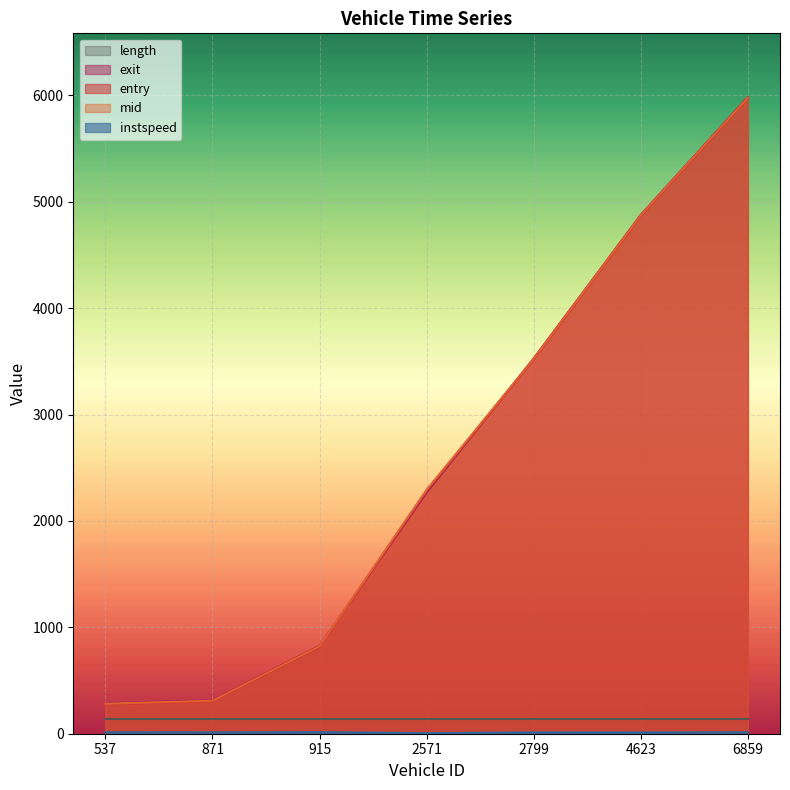

At which label is mid closest to 3130?

2799